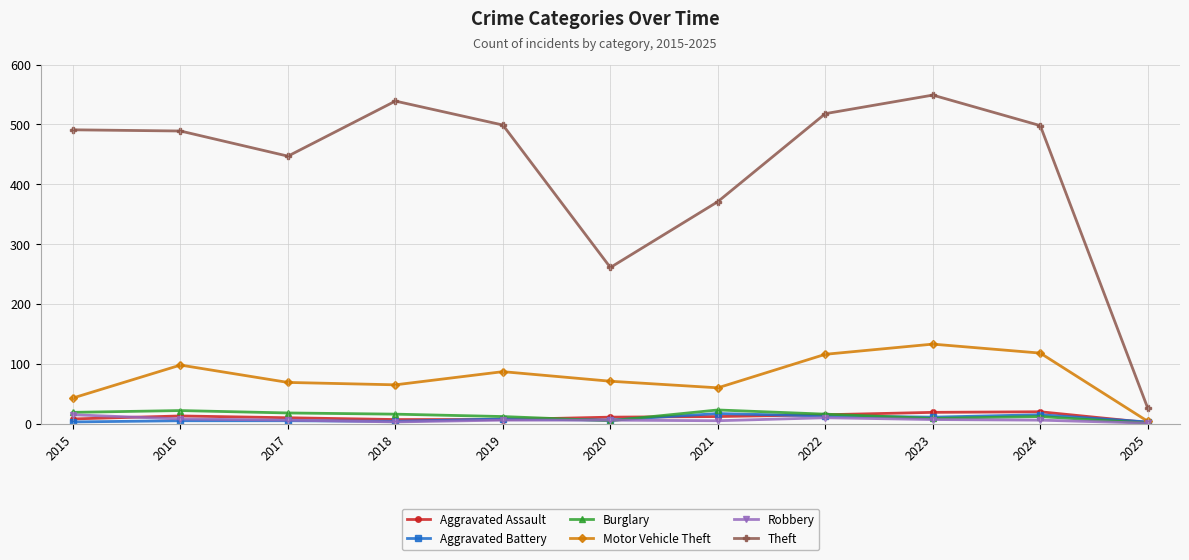

What is the total value across all series at 2020?

360